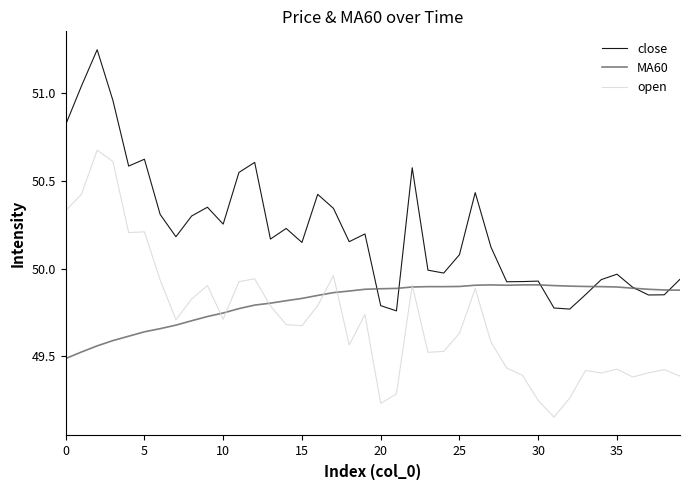

In close, how many points are higher than both neighbors (excluding endpoints)?

11